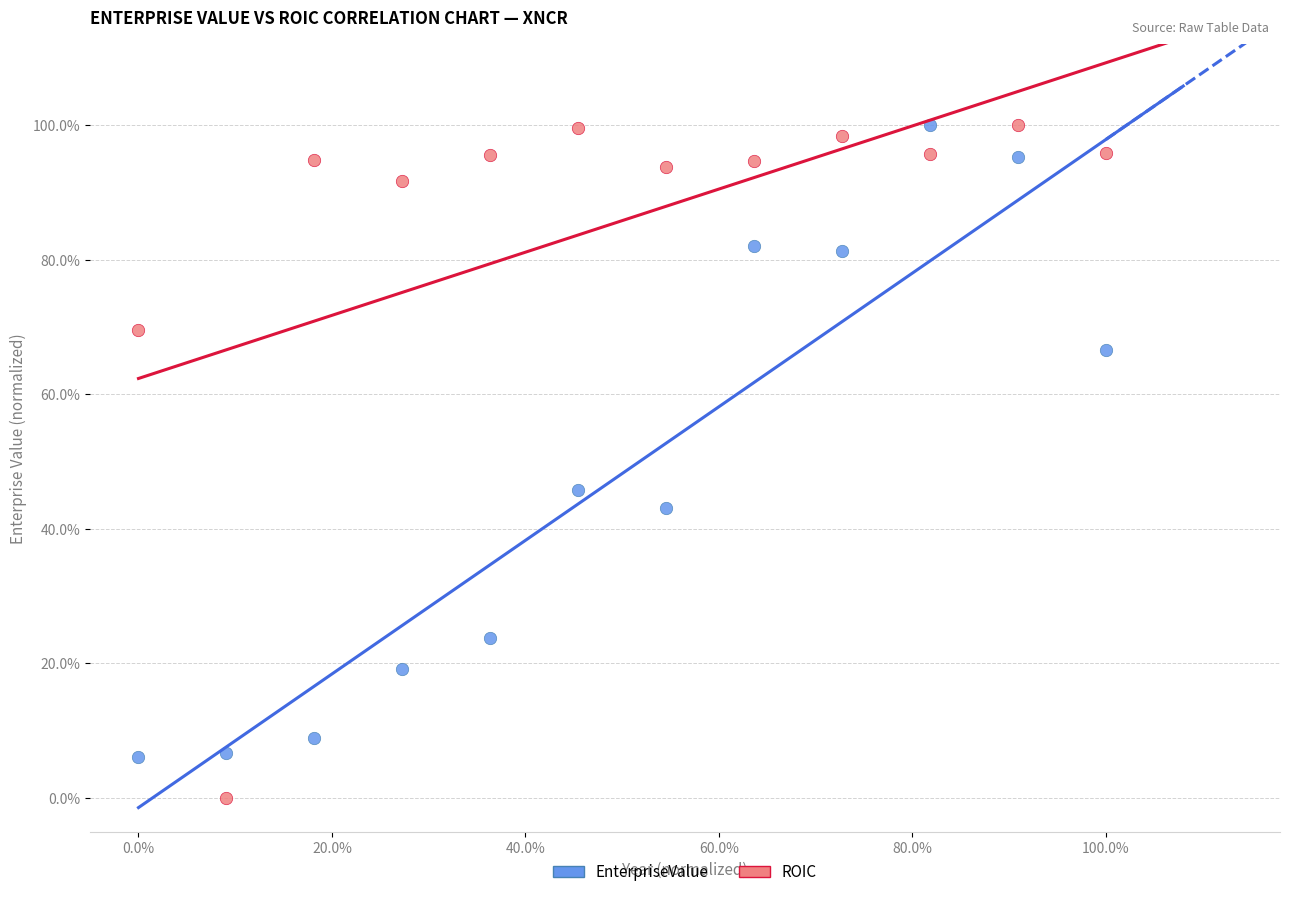

Which series reaches the minimum Y coordinate?

ROIC